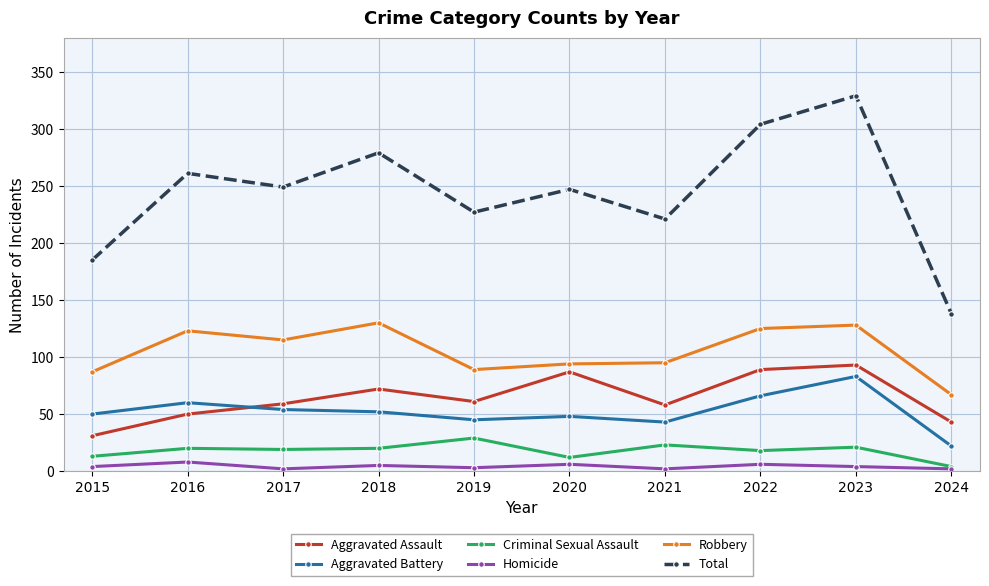

True or false: Criminal Sexual Assault and Total cross at least once.

False